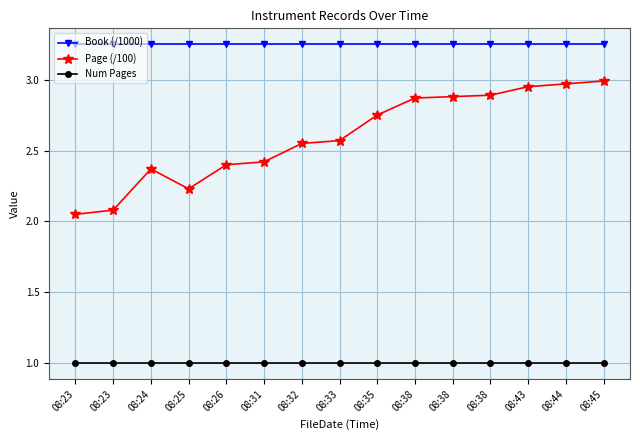

Reading left to right, extract all data points from this chart.

Book (/1000): 3.2	3.2	3.2	3.2	3.2	3.2	3.2	3.2	3.2	3.2	3.2	3.2	3.2	3.2	3.2
Page (/100): 2.0	2.1	2.4	2.2	2.4	2.4	2.5	2.6	2.8	2.9	2.9	2.9	3.0	3.0	3.0
Num Pages: 1.0	1.0	1.0	1.0	1.0	1.0	1.0	1.0	1.0	1.0	1.0	1.0	1.0	1.0	1.0